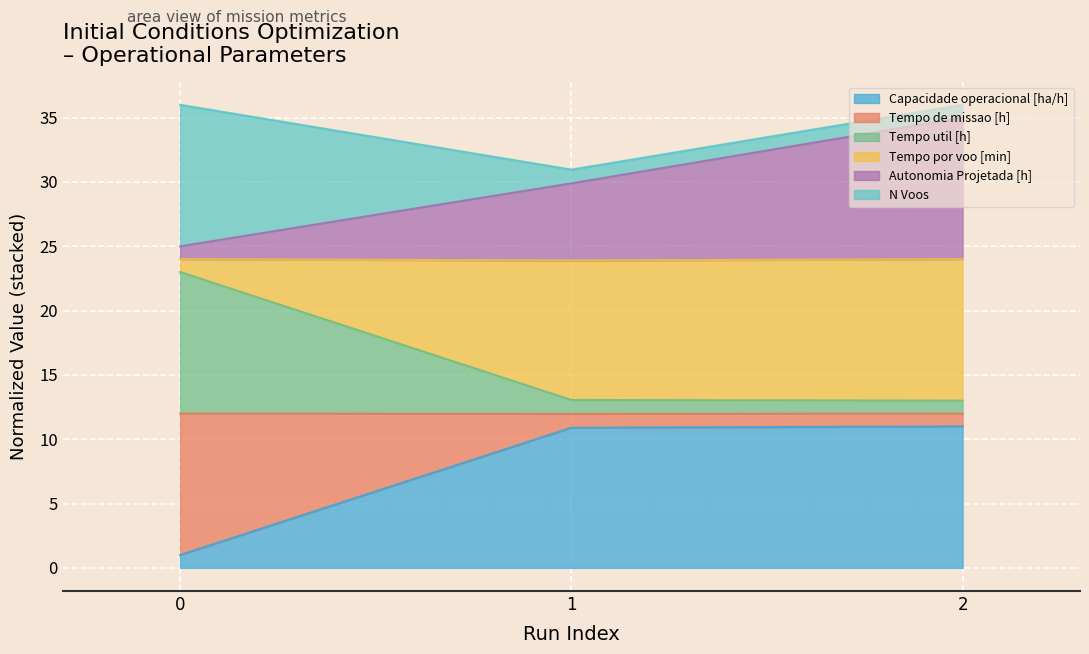

Where does the Capacidade operacional [ha/h] series first go above 10?

1